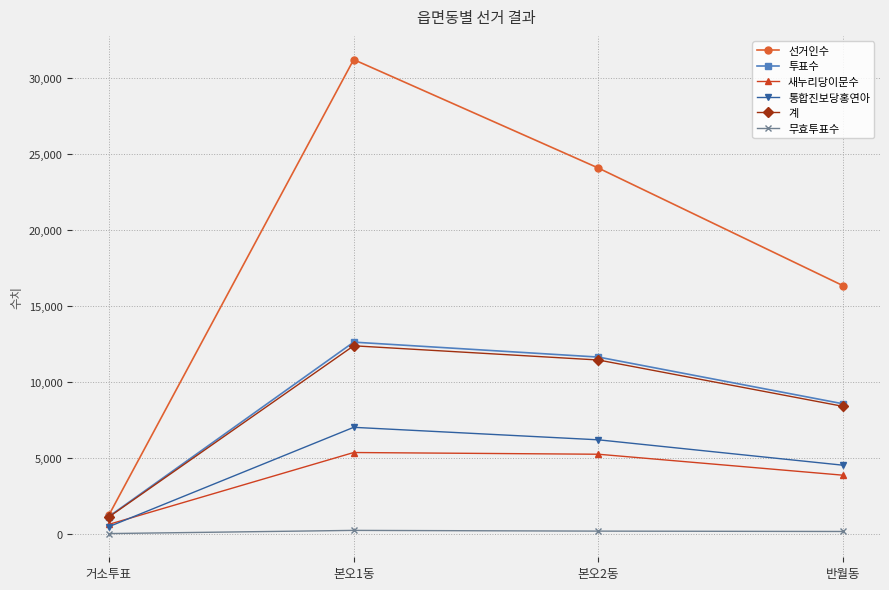

What position from the right is 반월동?

1